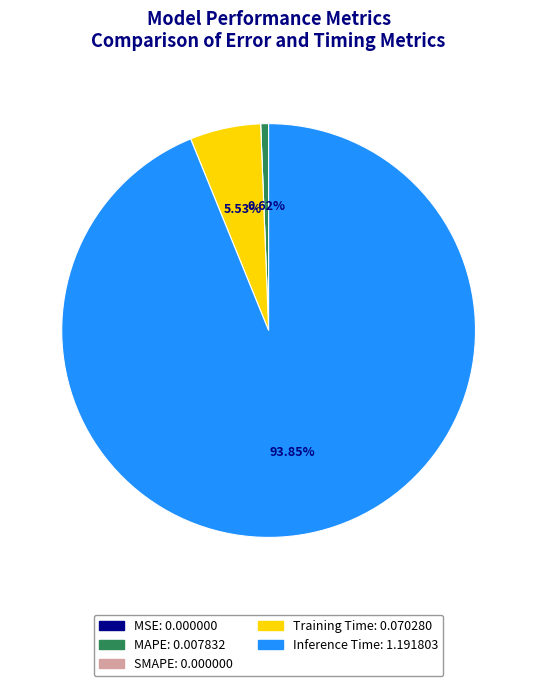

Which category has the biggest portion of the pie?

Inference Time